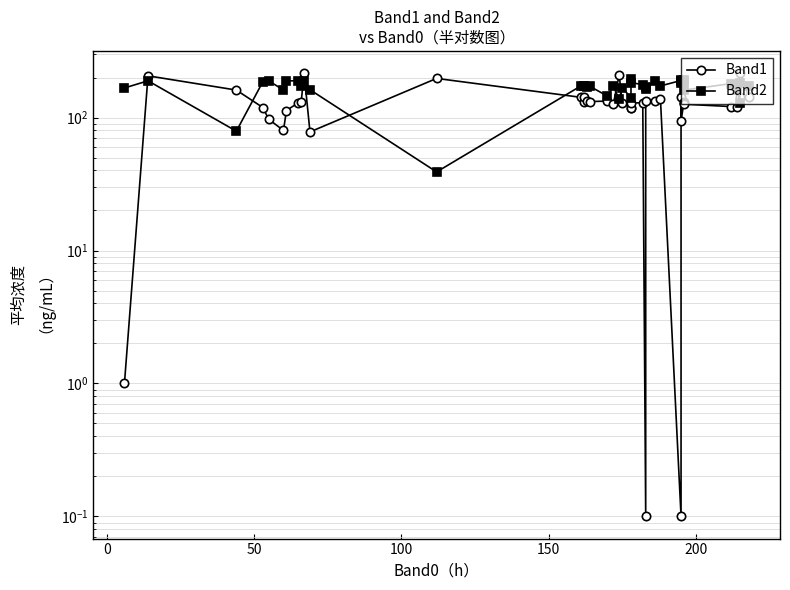

What is the value of the Band2 point at the 24th from the left?

183.0